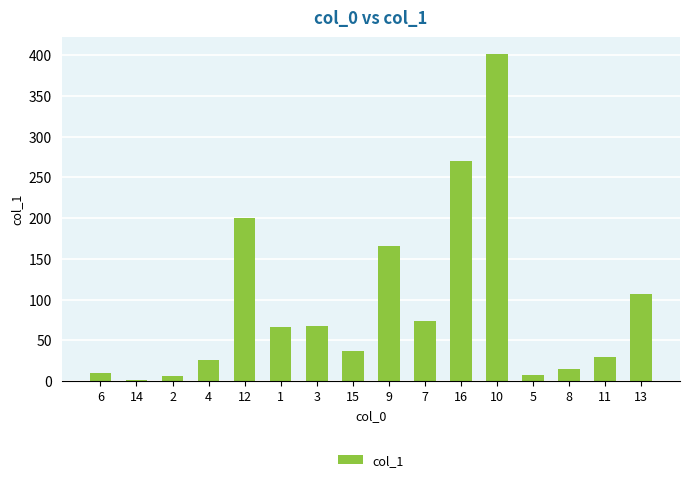

The value at 1 is 66.3. True or false?

True